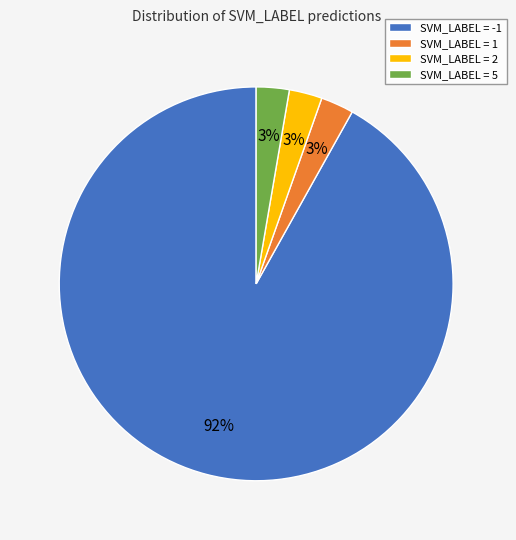

Do SVM_LABEL = 1 and SVM_LABEL = 5 together represent more than half of the pie?

No